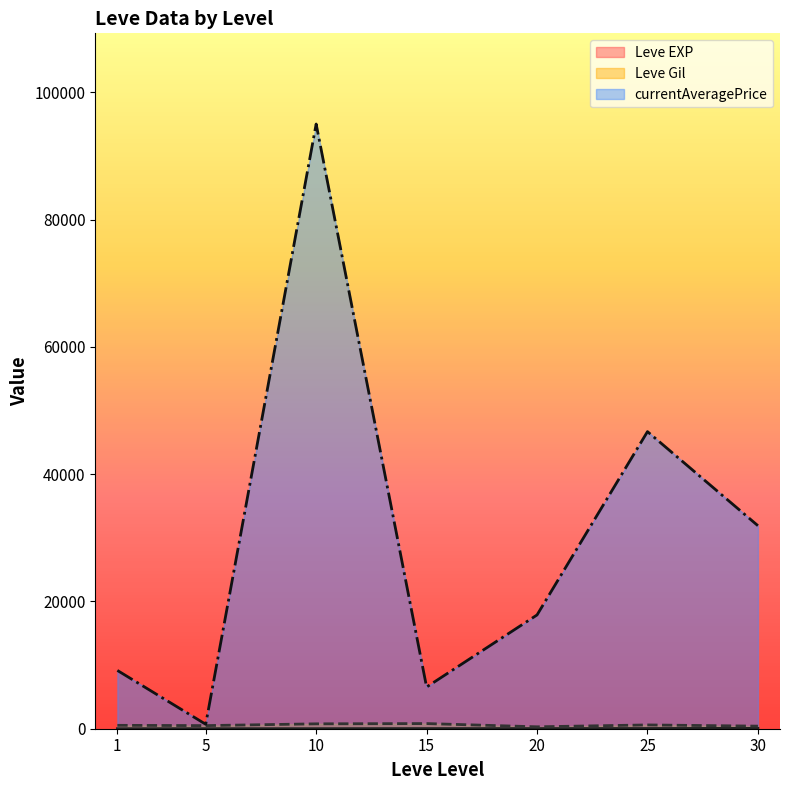

Which category has the lowest value in the Leve EXP series?

1